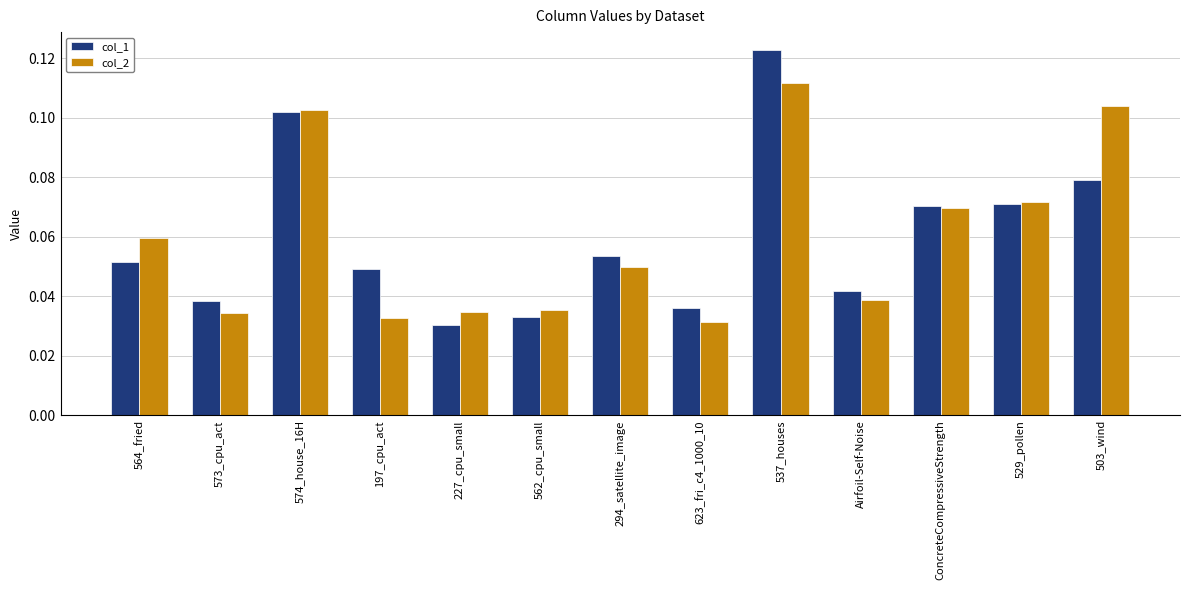

Is it true that col_1 equals 0.1 at Airfoil-Self-Noise?

False